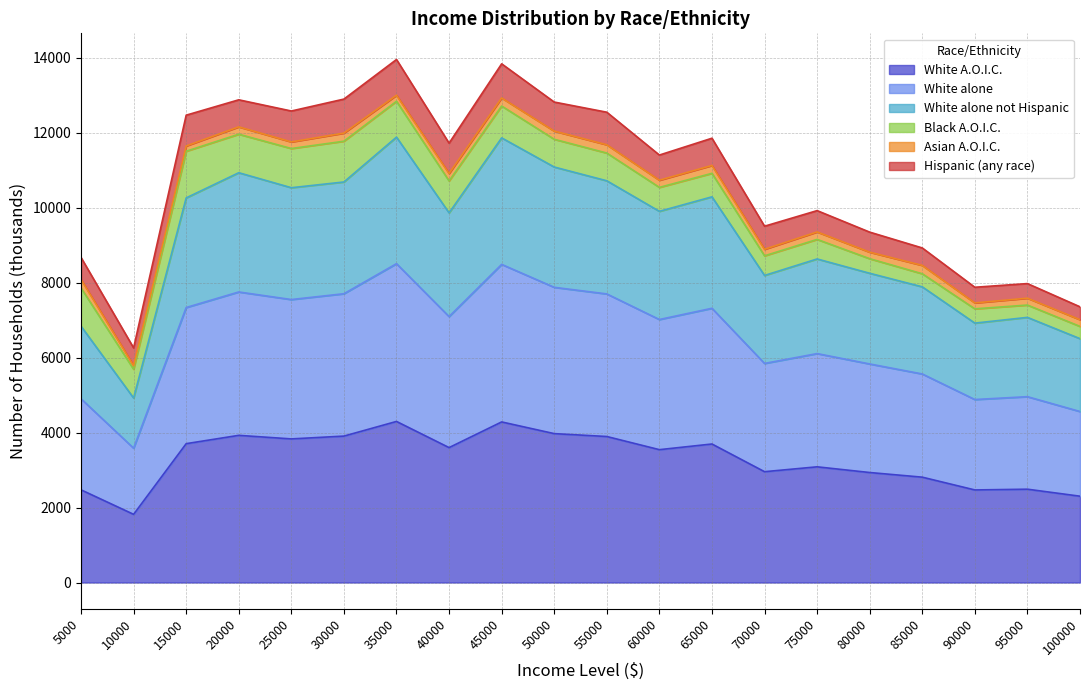

Where does the White alone series first go above 7096?

15000